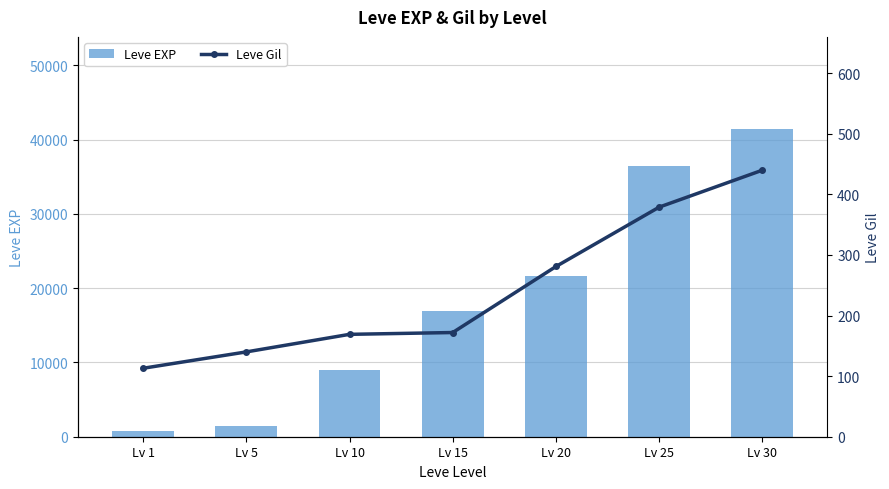

Count the number of data series in this chart.

2